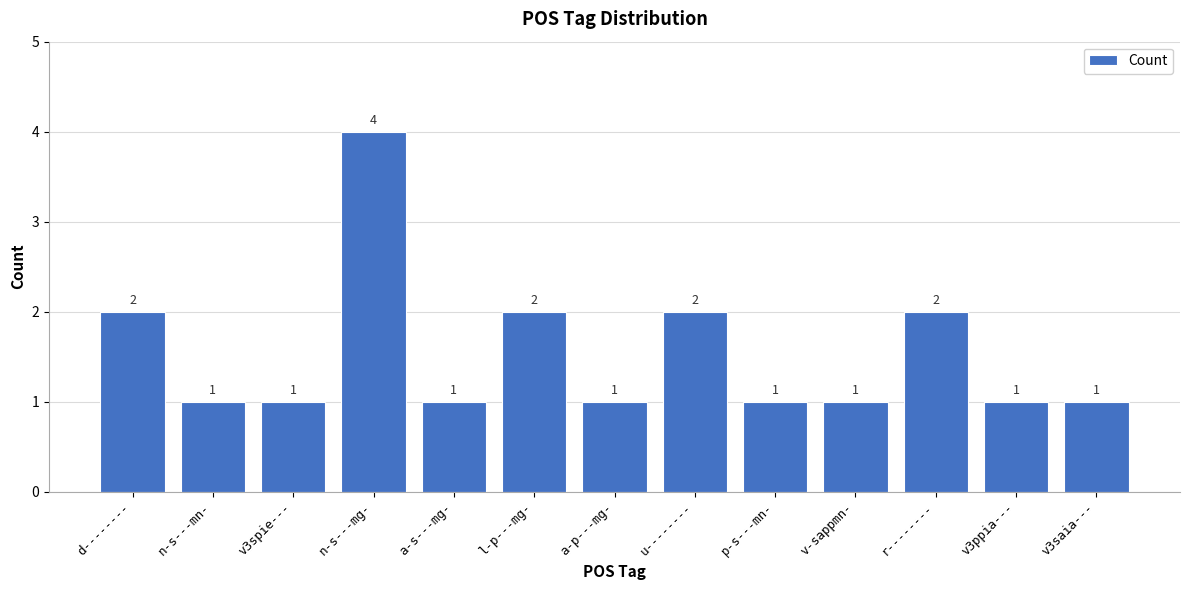

What is the difference between the maximum and minimum values?

3